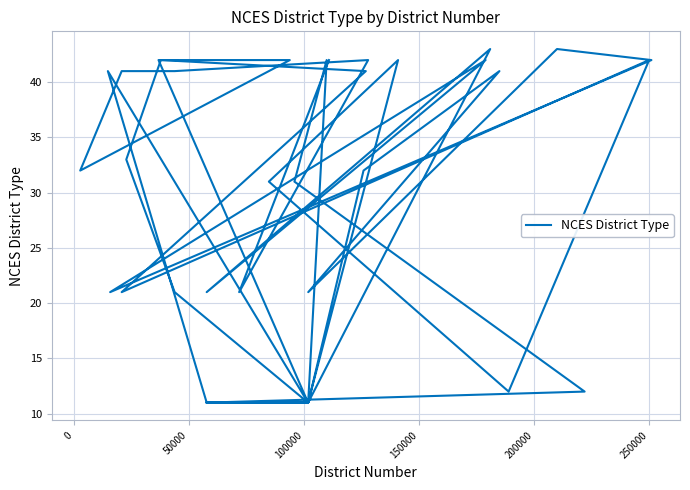

What is the value of the 1st point from the left?

11